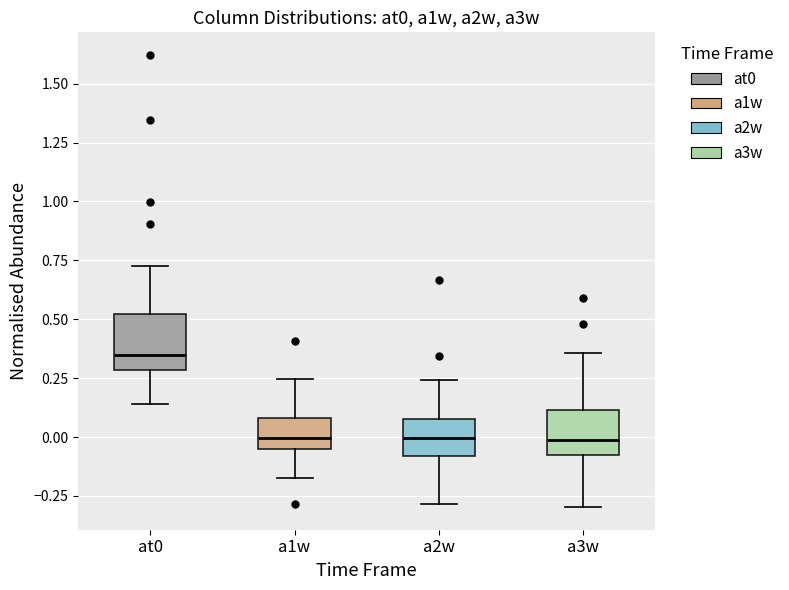

Where does the lower whisker of the box for a1w end on the y-axis? The values are not printed on the chart, so give them approximately, as read against the axis.

-0.15